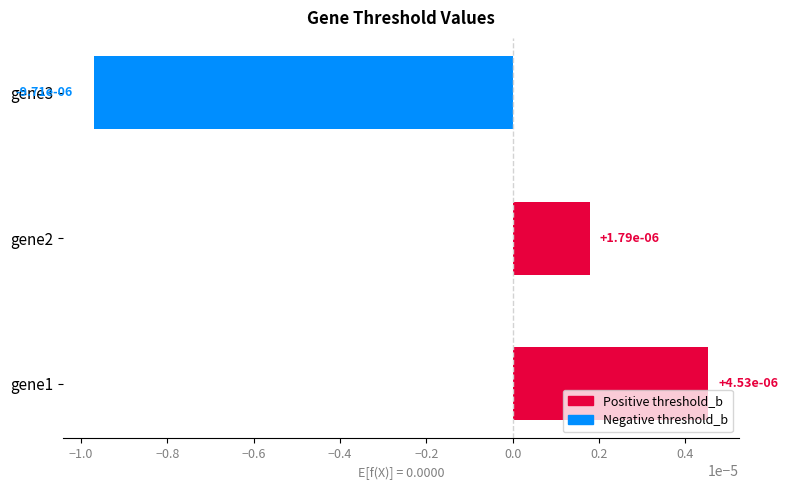

How many bars are there in total?

3